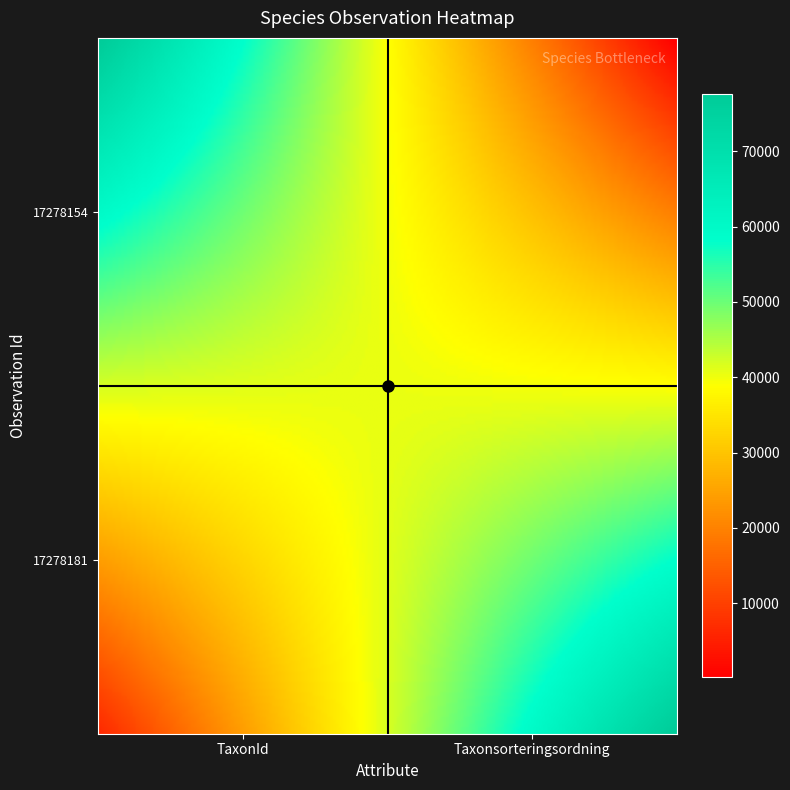

Reading left to right, list all the values displayed in this chart.

17278181: 6425	77506
17278154: 77541	185